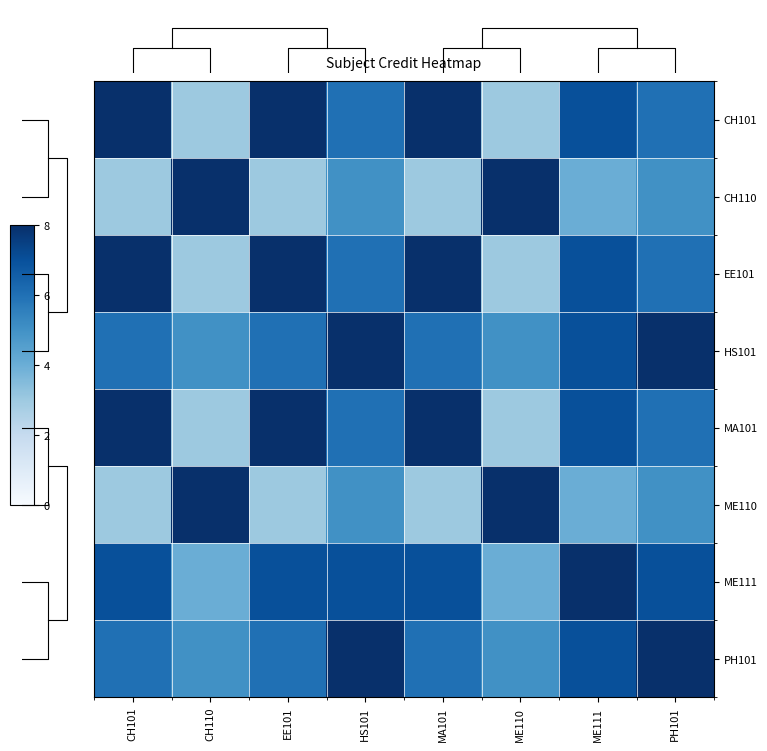

True or false: ME110 has a value of 8 at CH110.

True